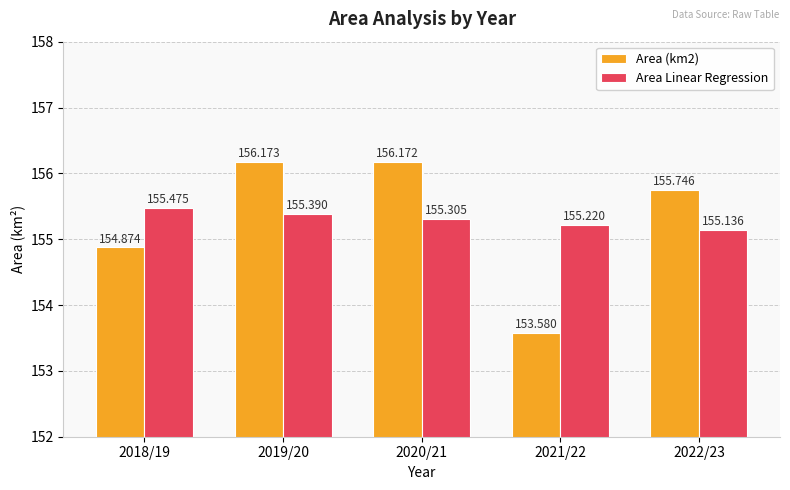

Which category has the lowest value in the Area Linear Regression series?

2022/23